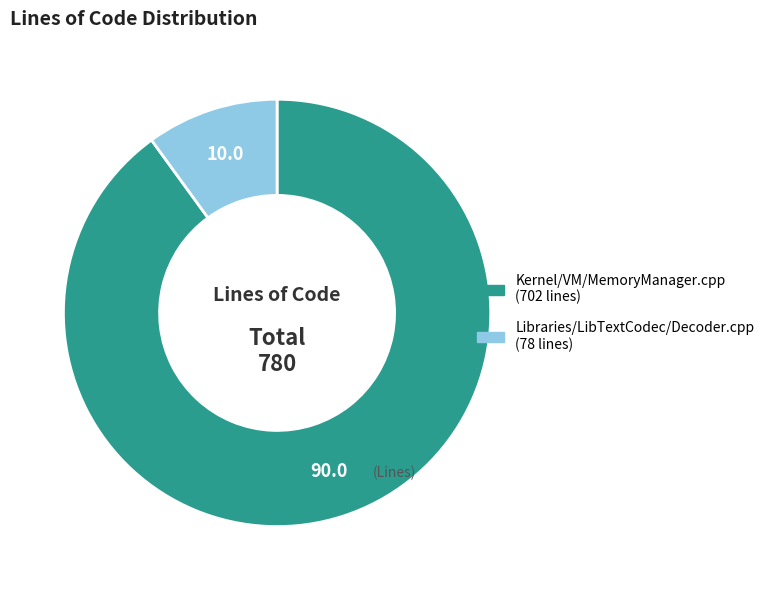

True or false: Libraries/LibTextCodec/Decoder.cpp accounts for 10% of the total.

True